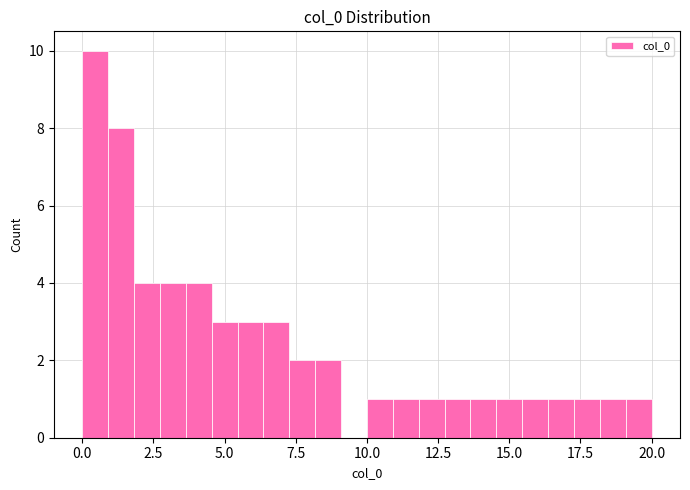

Around what value on the x-axis is the tallest bar? Give the approximate position of its centre, as read against the axis.

0.5